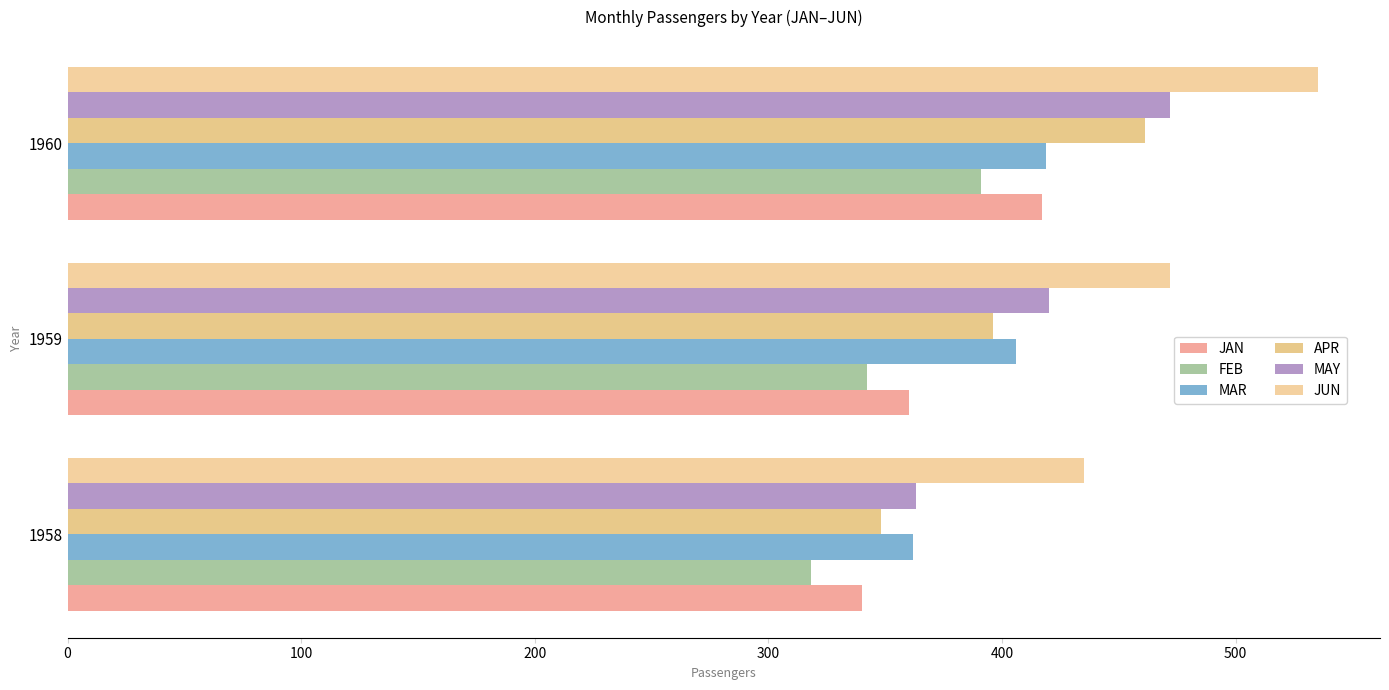

Count the number of categories in the chart.

3